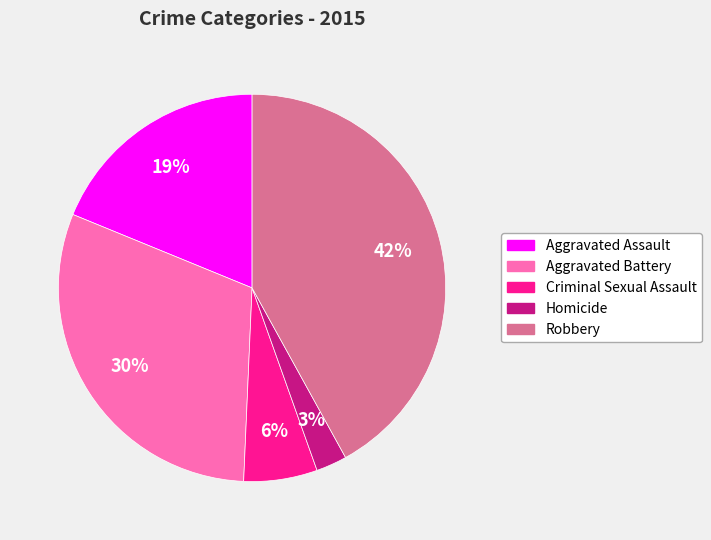

What is the smallest slice in the pie chart?

Homicide